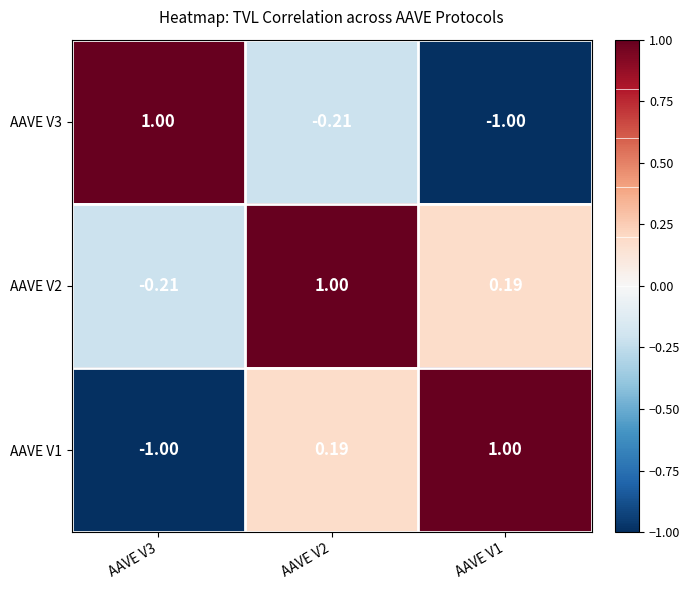

How many values in AAVE V2 are above zero?

2